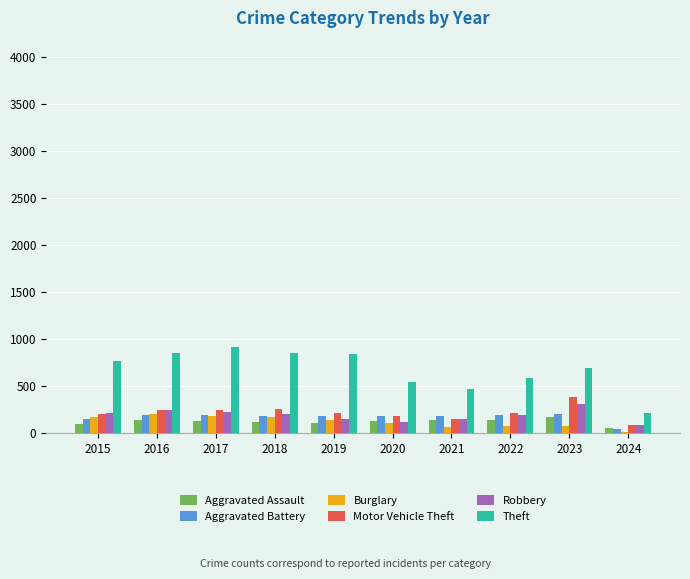

At which label does Motor Vehicle Theft first exceed 219?

2016